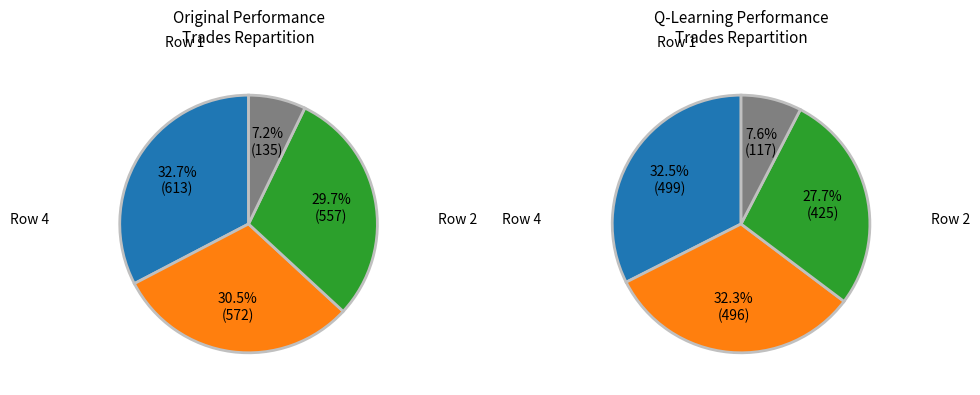

Count the number of slices in the pie.

4